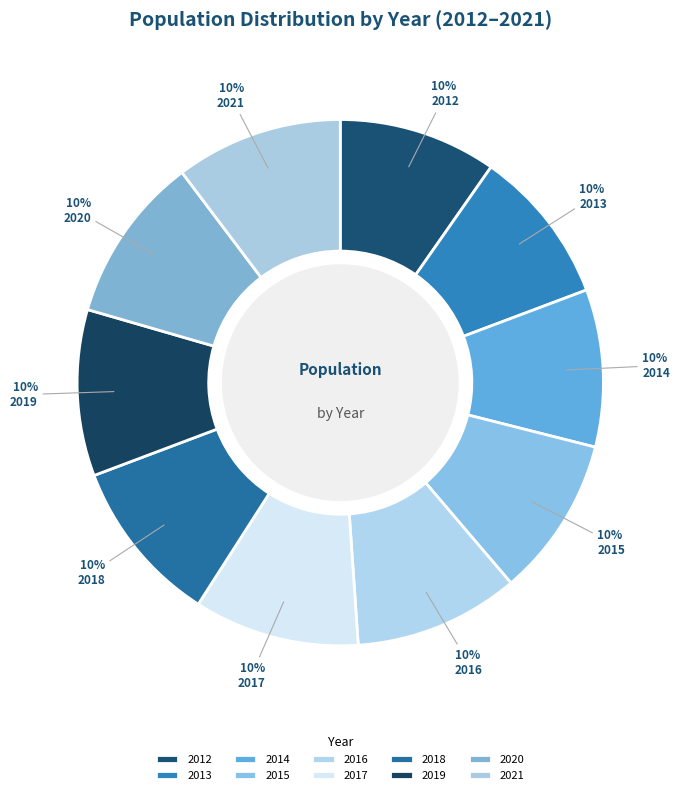

What is the total percentage of 2019 and 2021?

20.5%